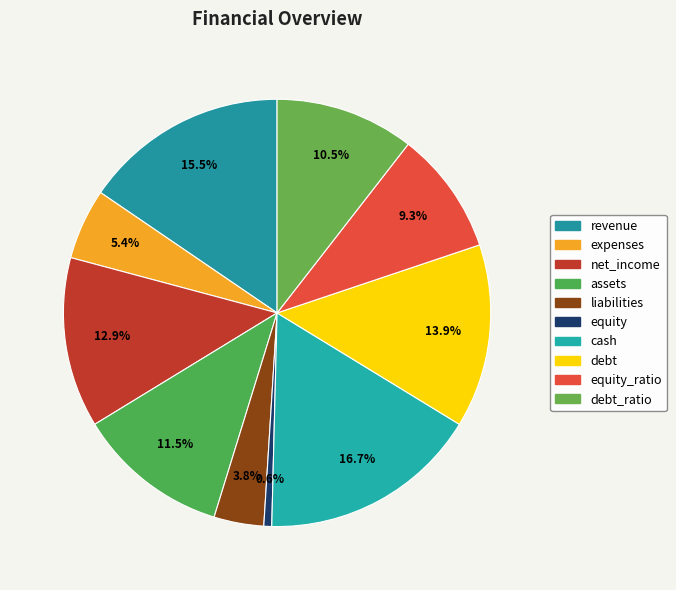

Is it true that cash is 6% of the pie?

False